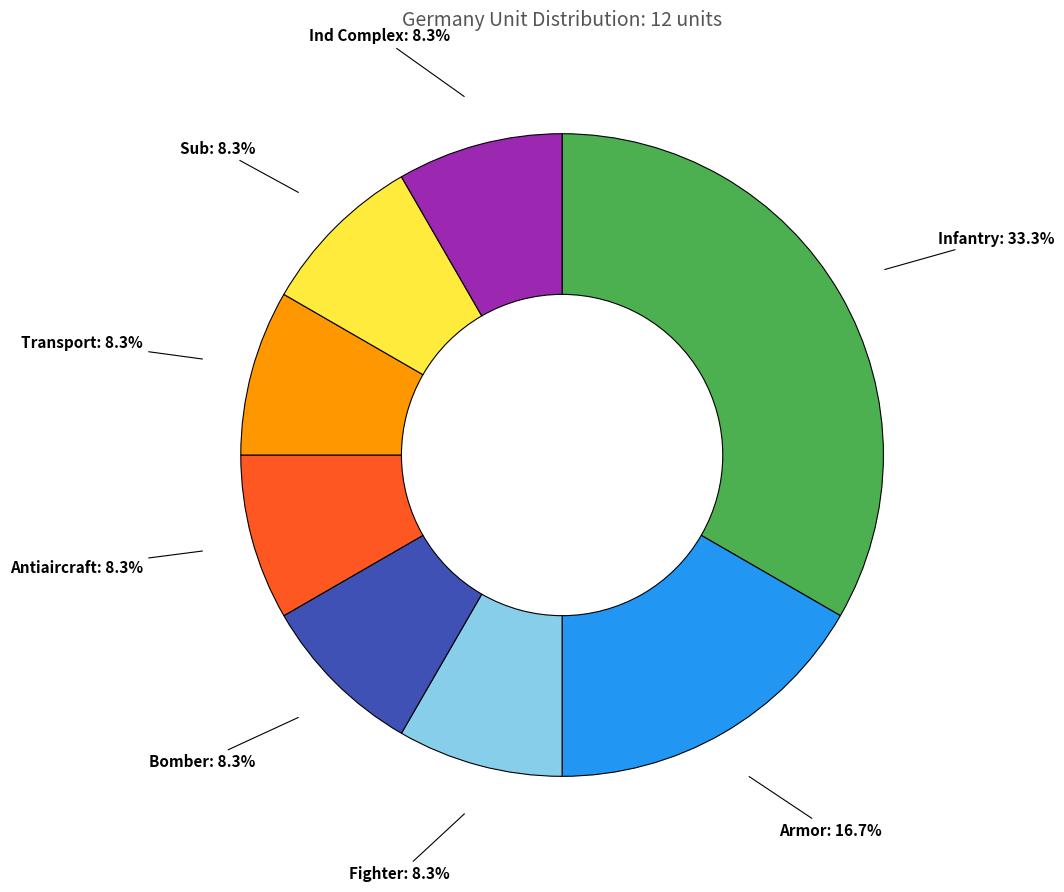

To the nearest percent, what is the difference between the largest and smallest slice percentages?

25%